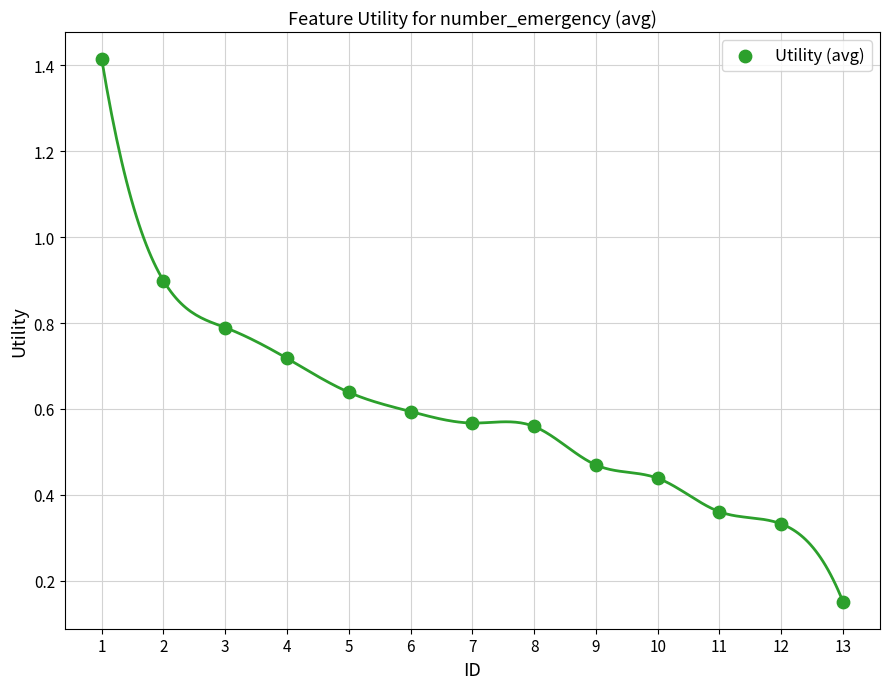

What is the range of Y values (max minus min)?

1.3